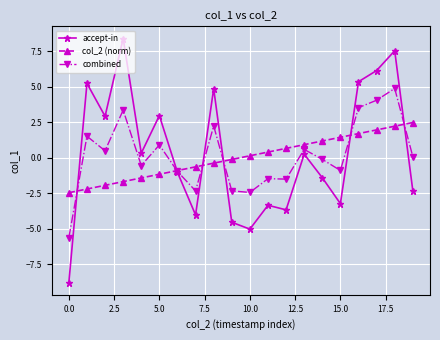

List the series in order of their peak value, lowest first.

col_2 (norm), combined, accept-in